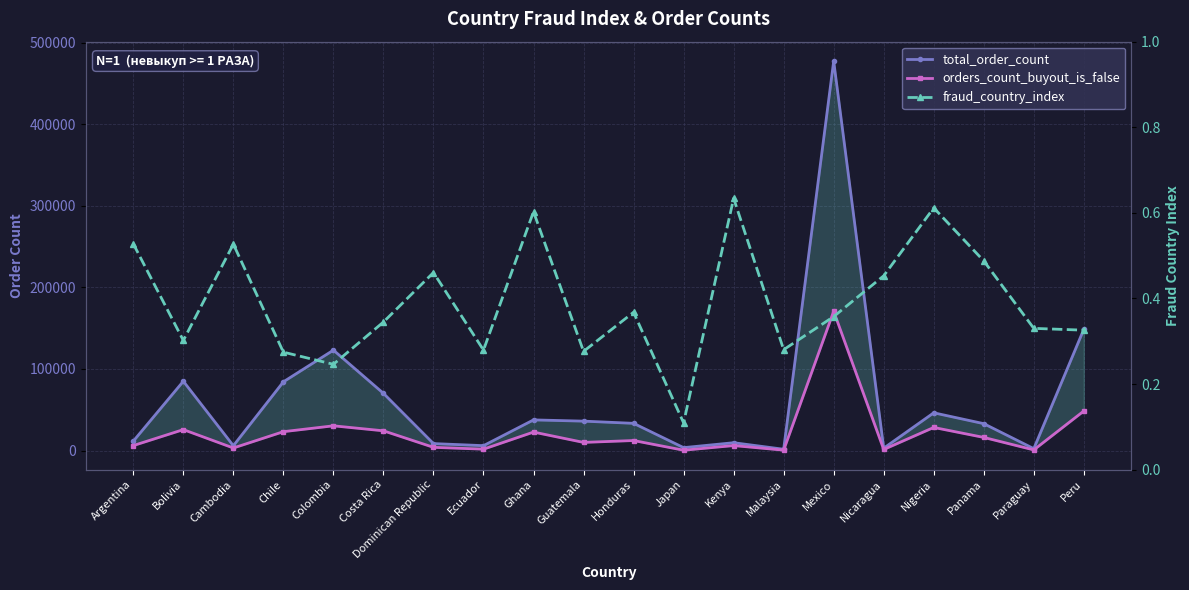

True or false: fraud_country_index and orders_count_buyout_is_false intersect in this chart.

False